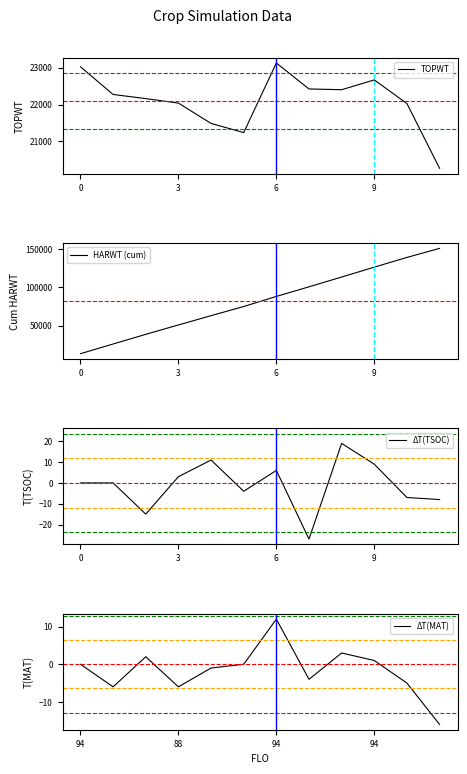

Count the number of data series in this chart.

4